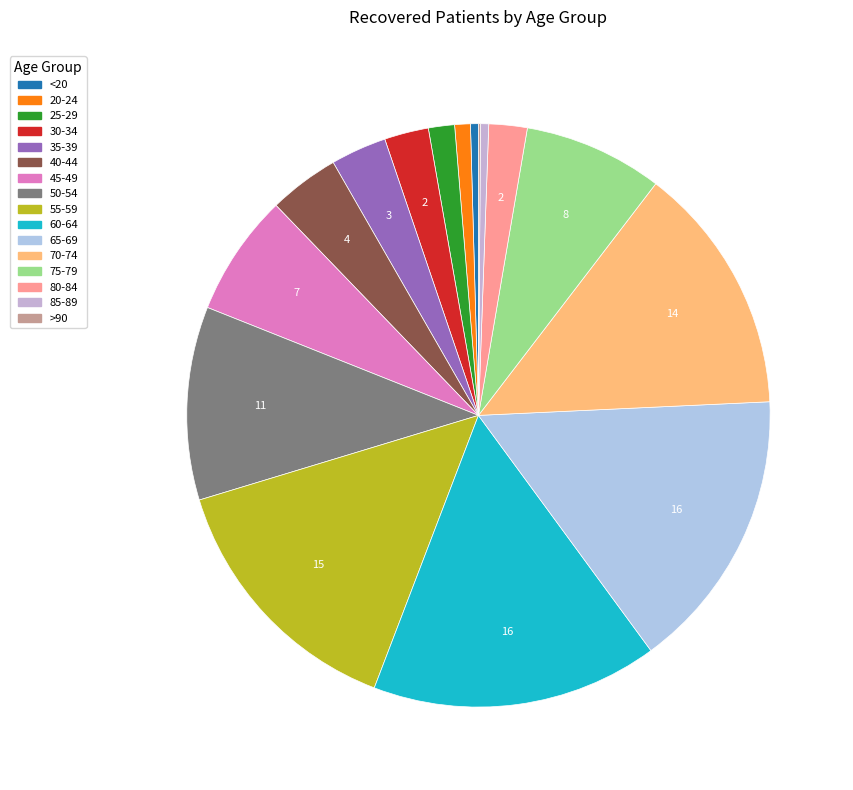

How many slices are in this pie chart?

16